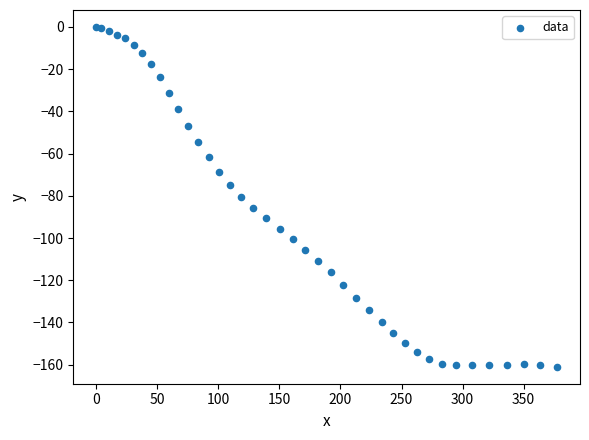

What is the range of X values (max minus min)?

377.3